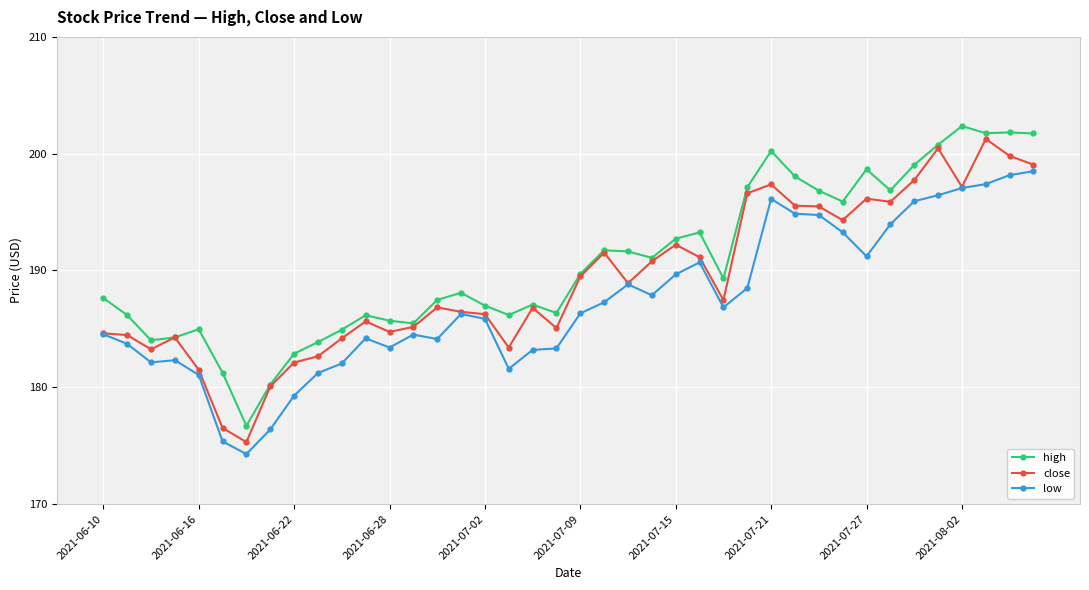

What is the value of the low point at the 17th from the left?

185.9